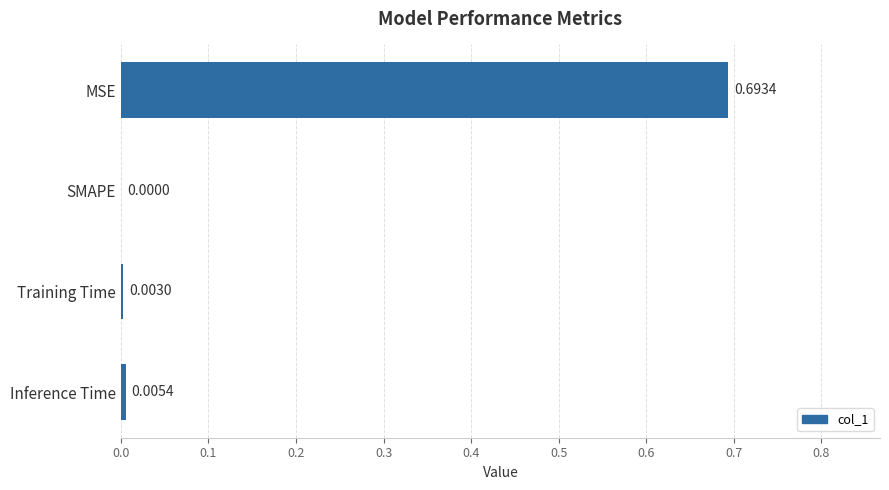

What is the change in value from MSE to SMAPE?

-0.7